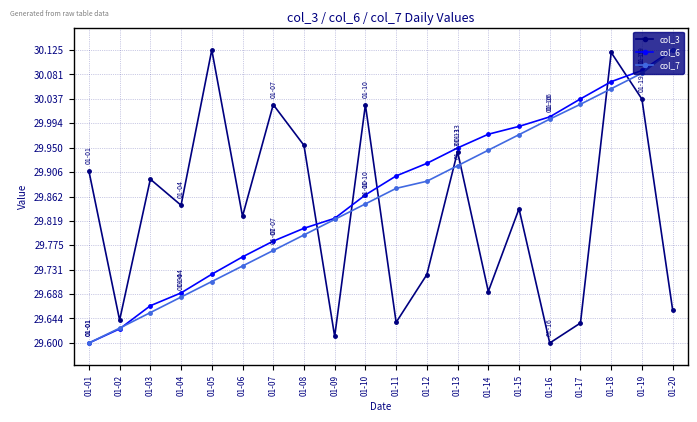

Where is col_3 nearest to the value 29?

01-16